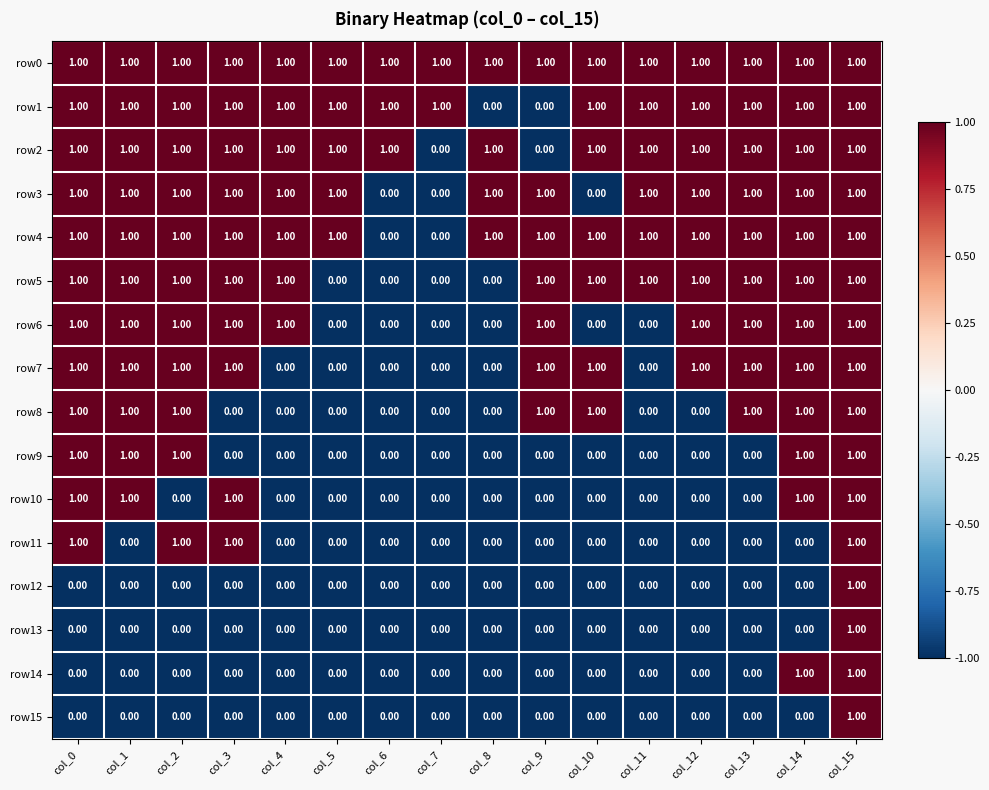

What is the sum of all row0 values?

16